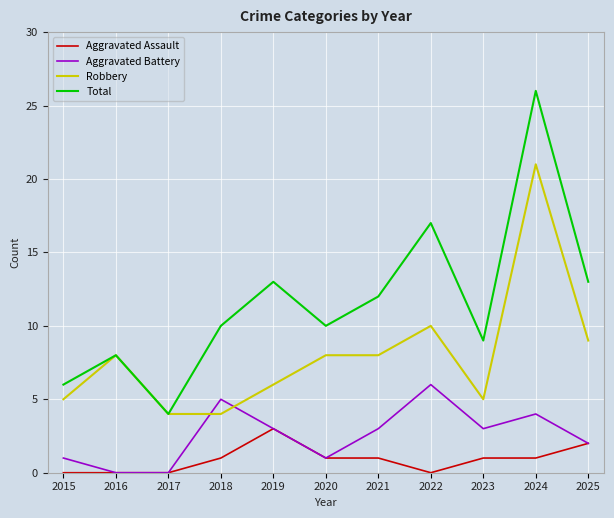

Is it true that Total equals 6 at 2017?

False